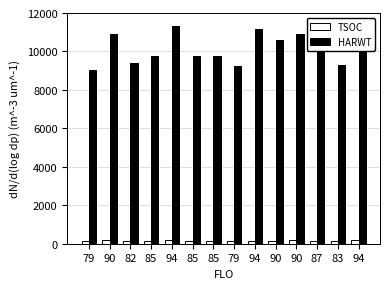

The value of HARWT at 85 is 9779. True or false?

True